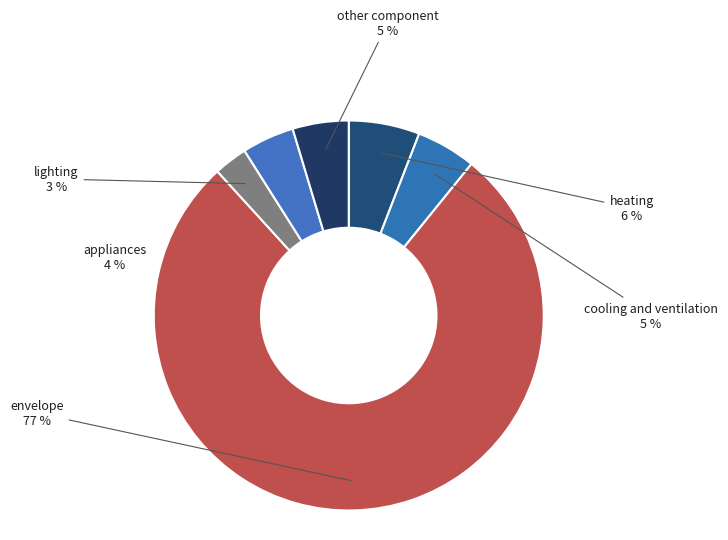

Which category has the biggest portion of the pie?

envelope